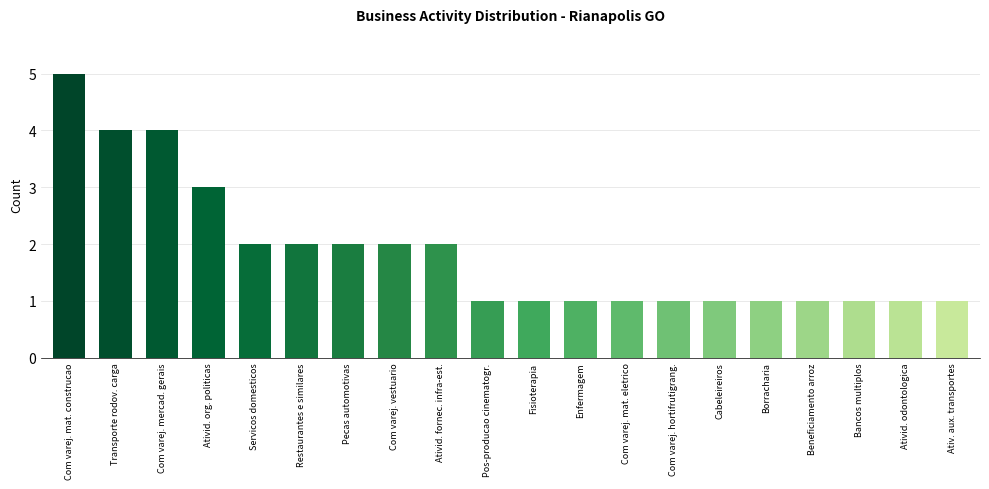

The value at Servicos domesticos is 3. True or false?

False